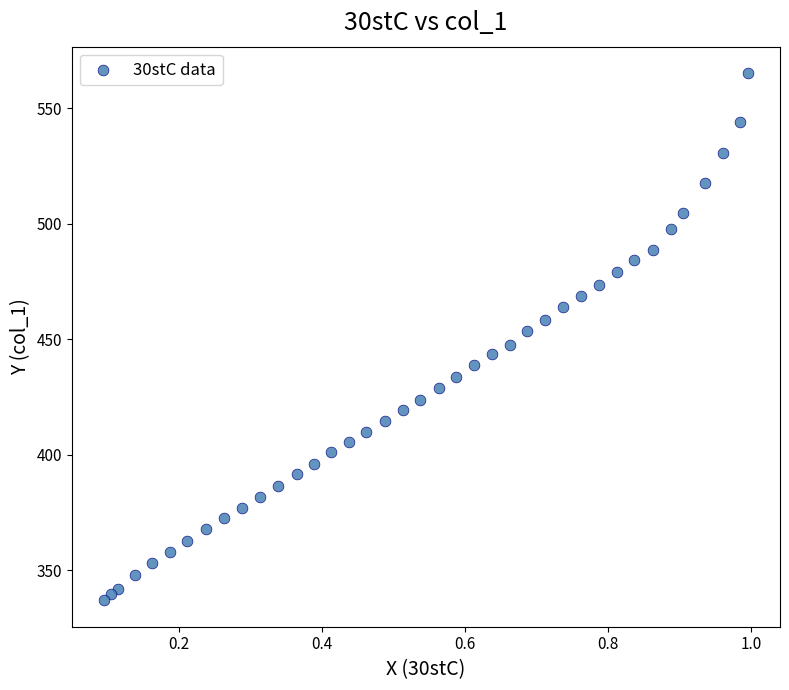

What is the range of X values (max minus min)?

0.9